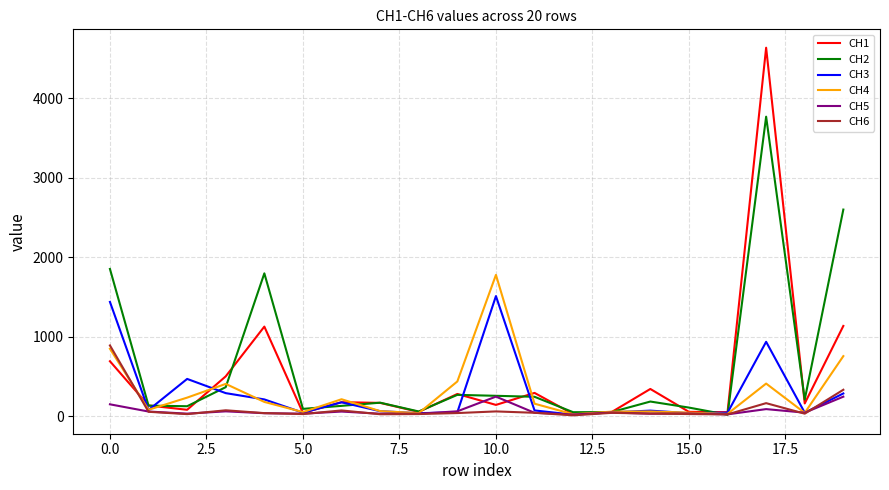

Rank the series by their maximum value, from highest to lowest.

CH1, CH2, CH4, CH3, CH6, CH5